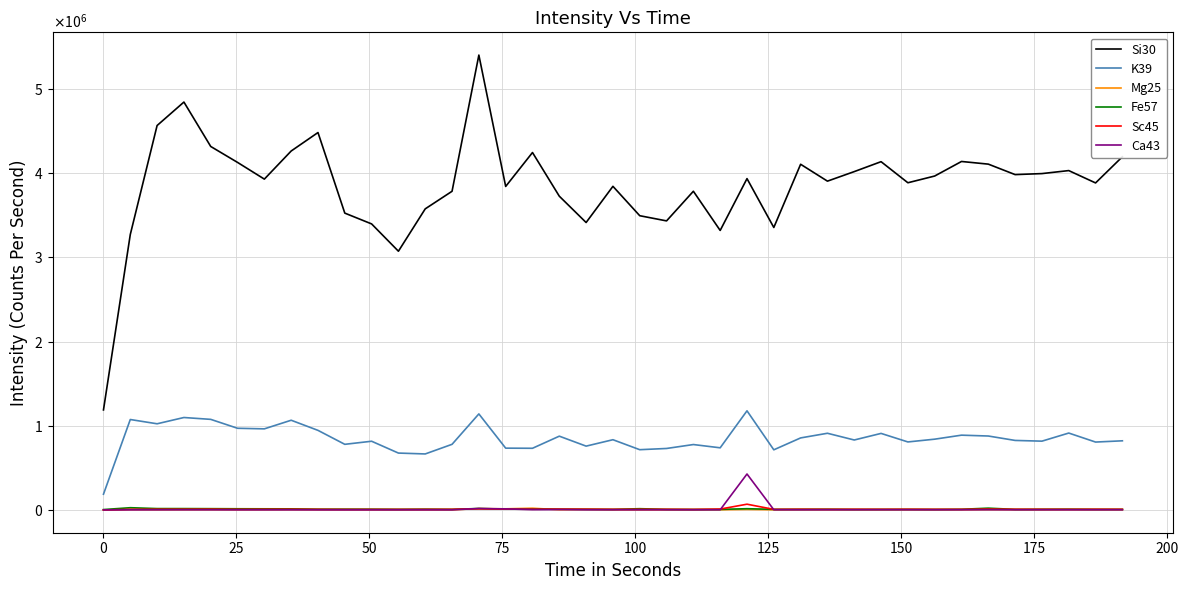

Which series has the largest range (max minus min)?

Si30